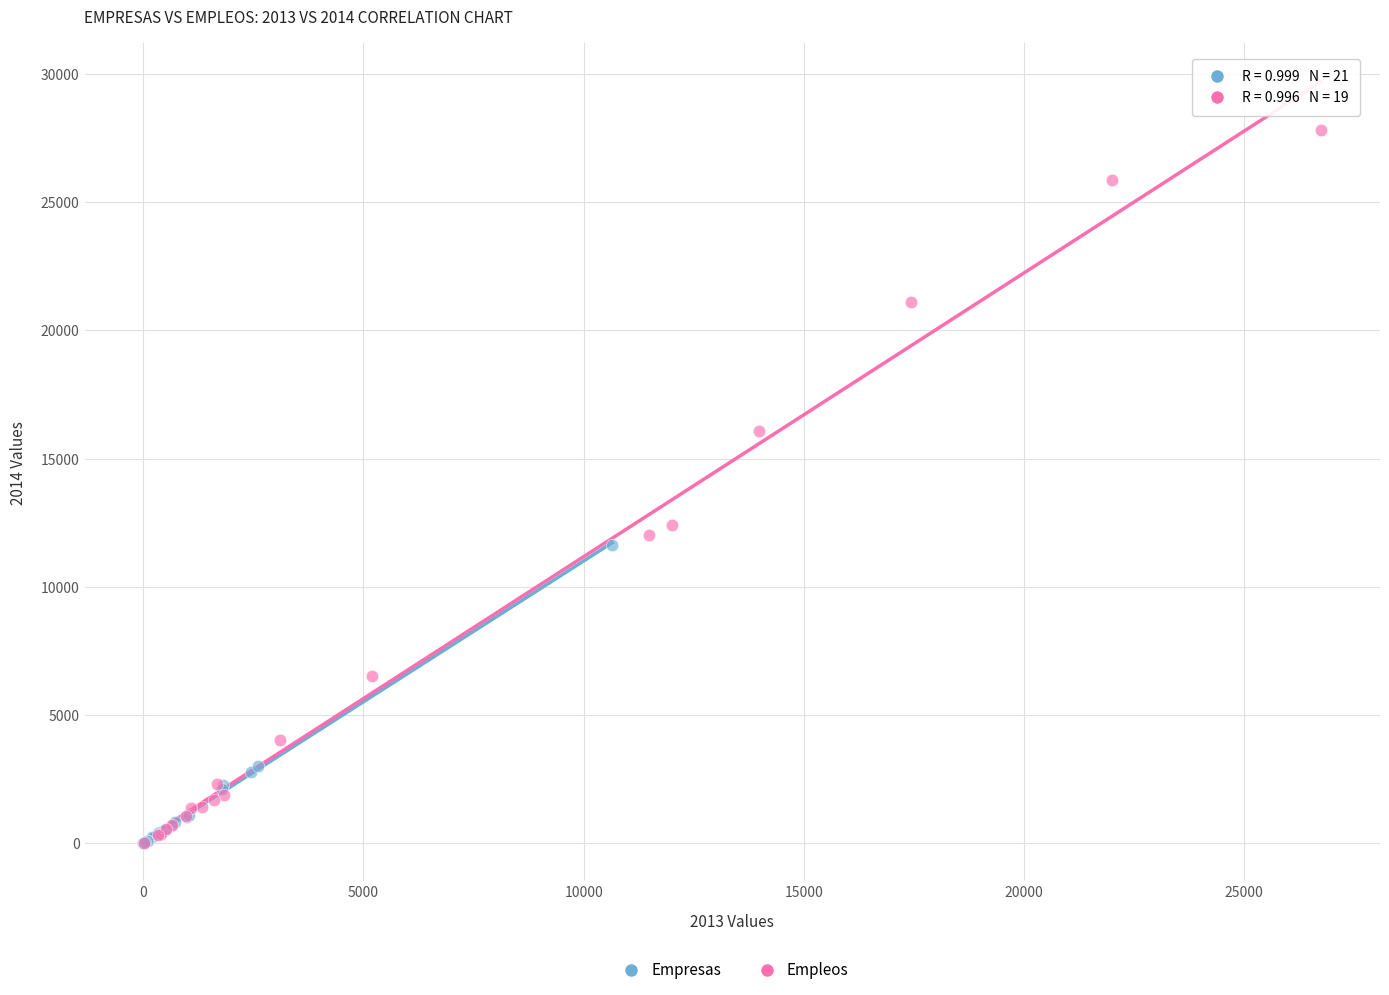

Which series has the widest spread of Y values?

Empleos